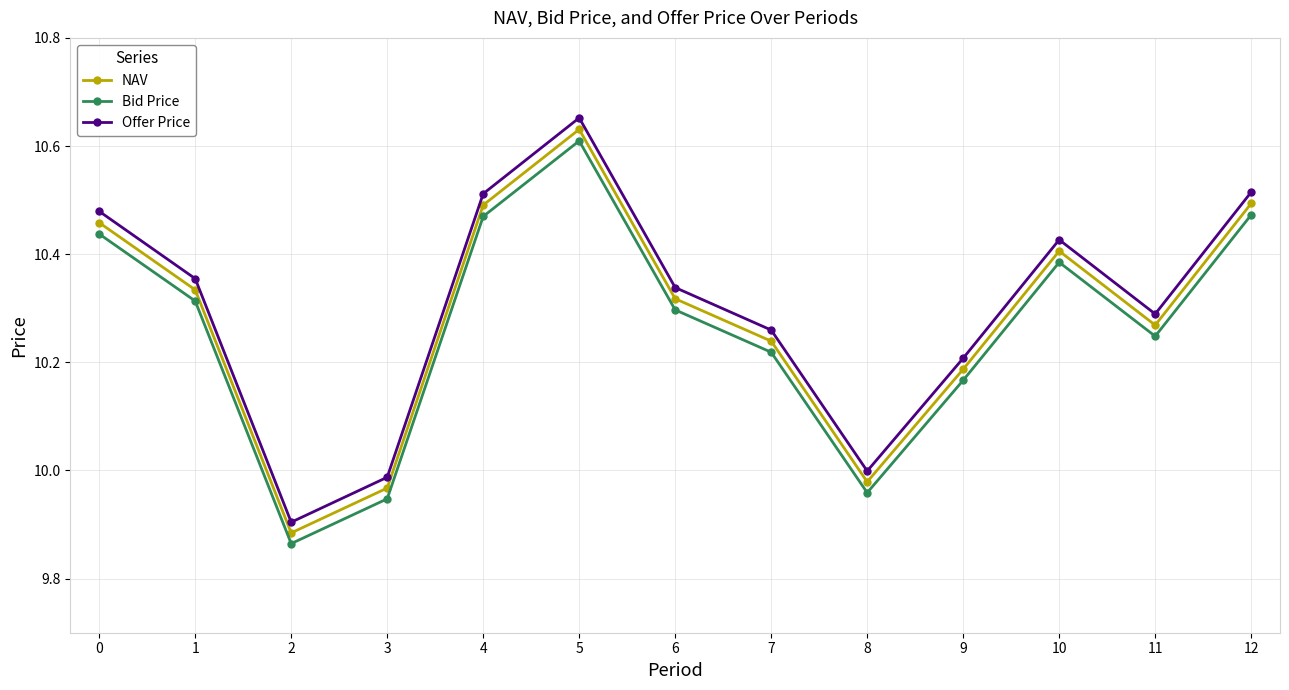

The NAV series shows 7.1 at 11. True or false?

False